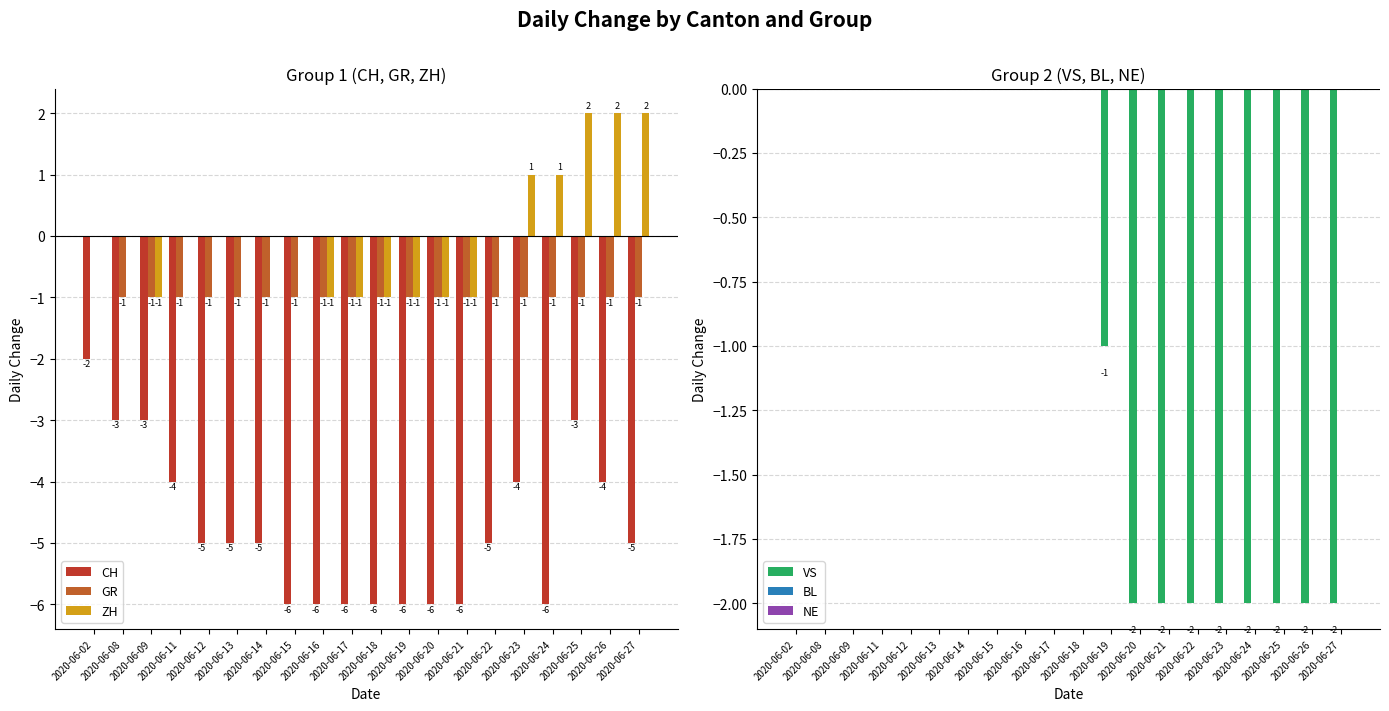

What is the maximum value shown in the chart?

2